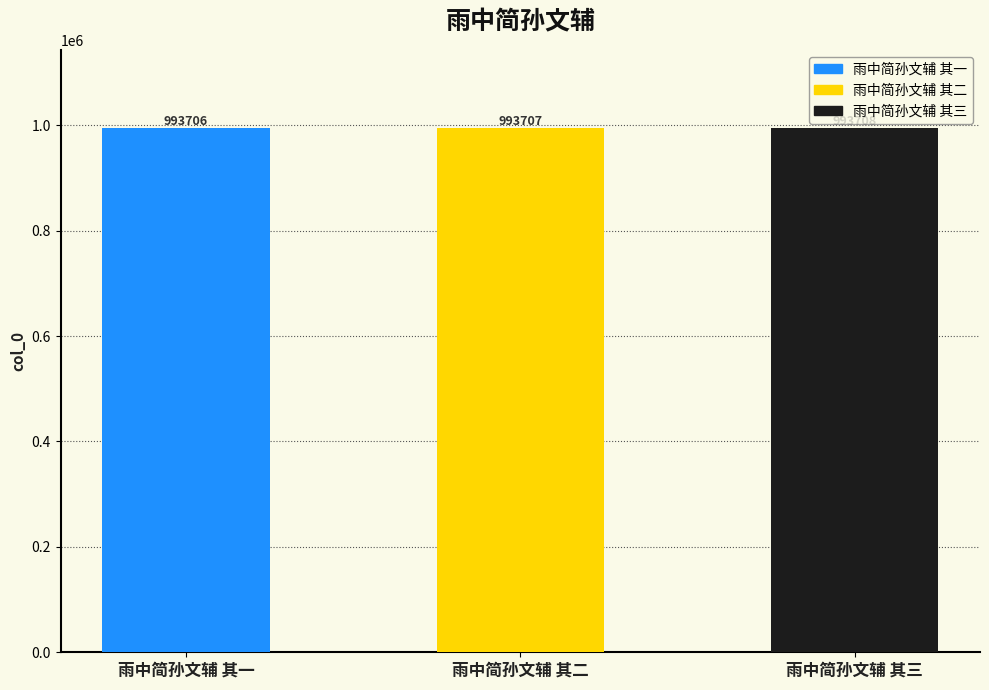

Reading left to right, transcribe all the data shown in this chart.

雨中简孙文辅 其一=993706	雨中简孙文辅 其二=993707	雨中简孙文辅 其三=993708